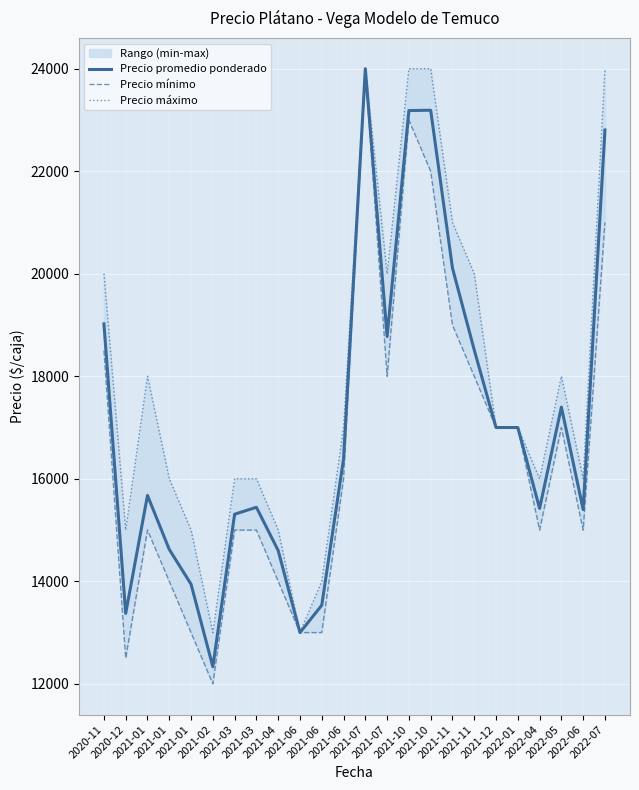

Rank the categories by Precio máximo value from highest to lowest.

2021-07, 2021-10, 2021-10, 2022-07, 2021-11, 2020-11, 2021-07, 2021-11, 2021-01, 2022-05, 2021-06, 2021-12, 2022-01, 2021-01, 2021-03, 2021-03, 2022-04, 2022-06, 2020-12, 2021-01, 2021-04, 2021-06, 2021-02, 2021-06